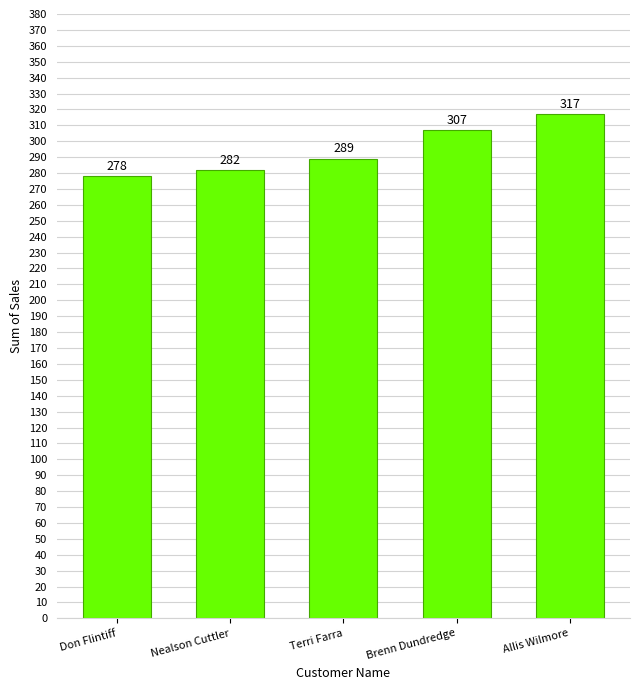

List the labels in order of value, smallest first.

Don Flintiff, Nealson Cuttler, Terri Farra, Brenn Dundredge, Allis Wilmore